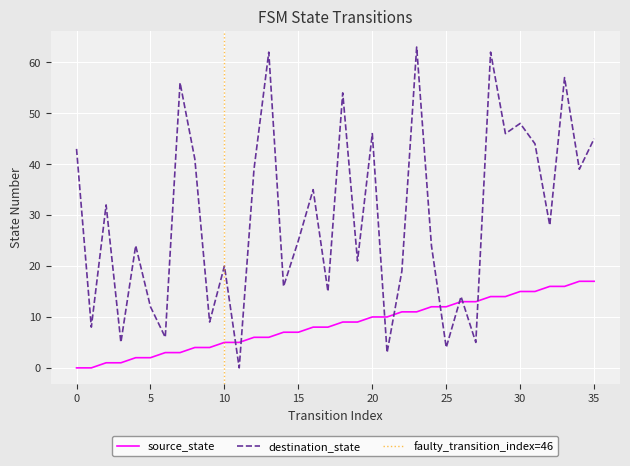

Where is the first local maximum for destination_state?

2